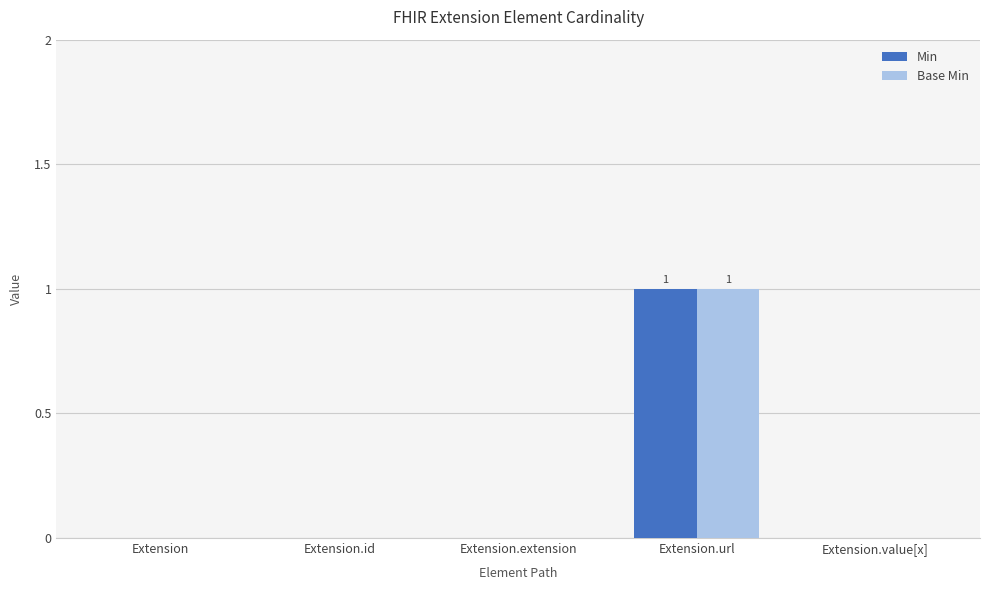

True or false: Min has a value of -1 at Extension.value[x].

False